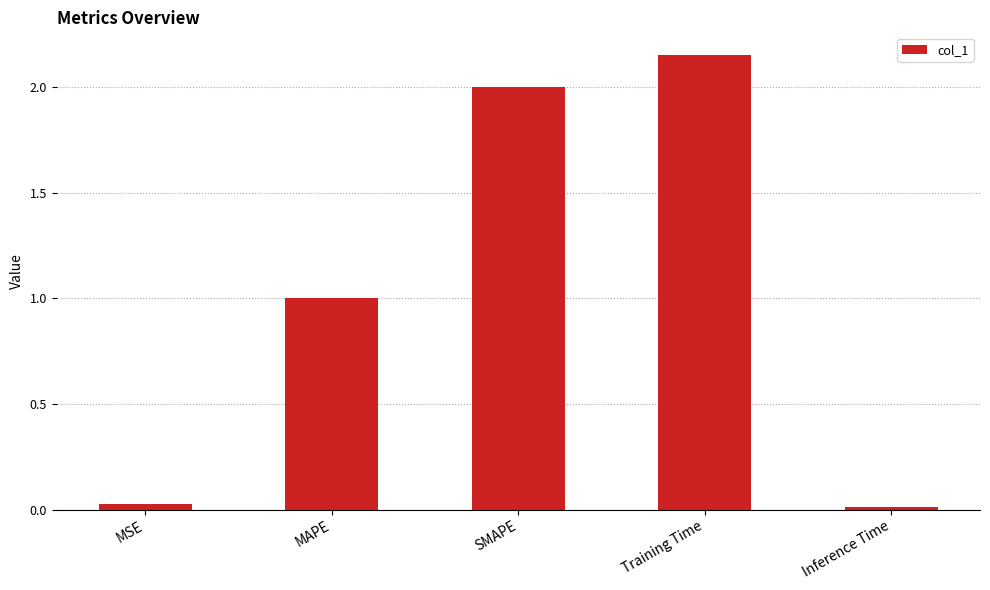

Between Training Time and MAPE, which is larger?

Training Time